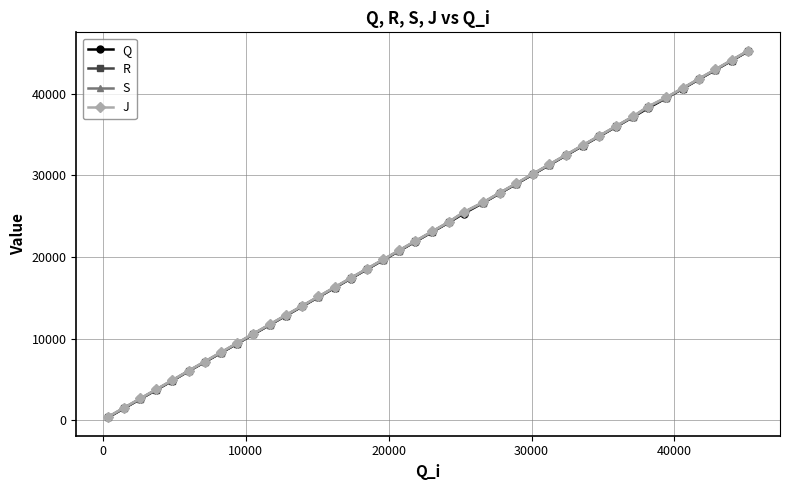

List the series in order of their overall mean, highest first.

J, S, R, Q